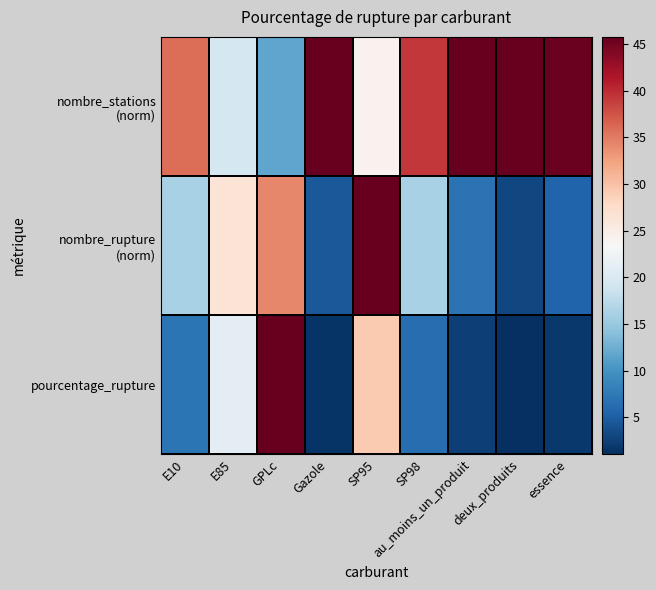

What is the spread (max minus min) of values at Gazole?

44.1